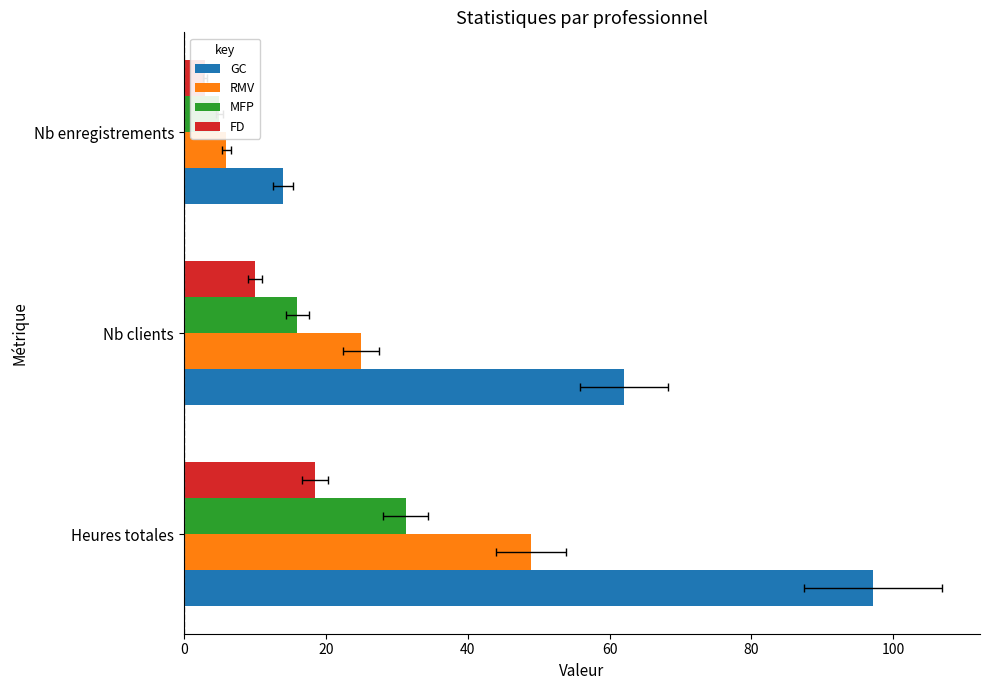

At how many categories does at least one series exceed 75?

1